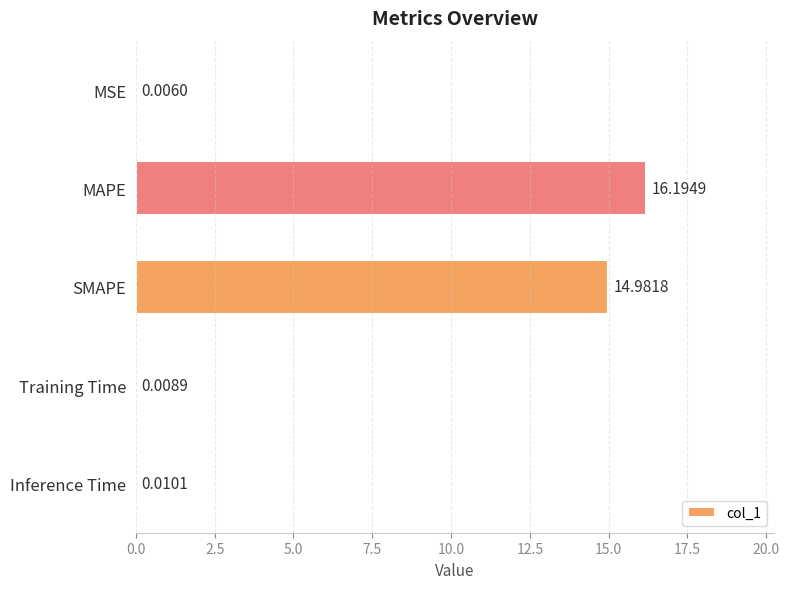

What is the sum of all values?

31.2